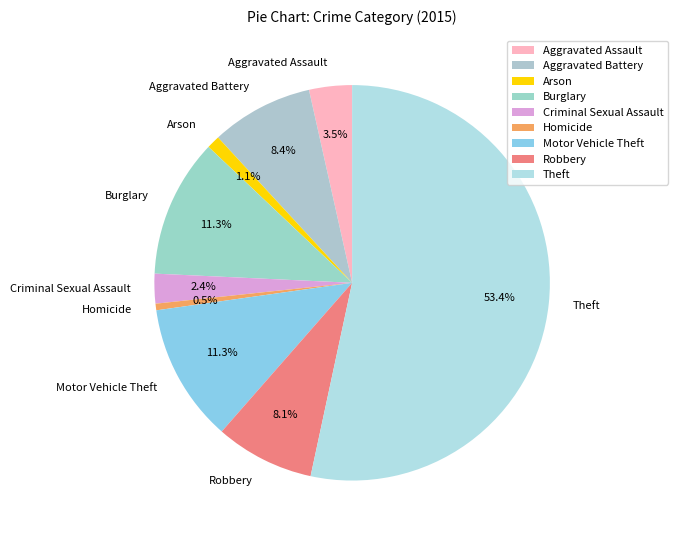

Which has a higher value, Theft or Aggravated Battery?

Theft